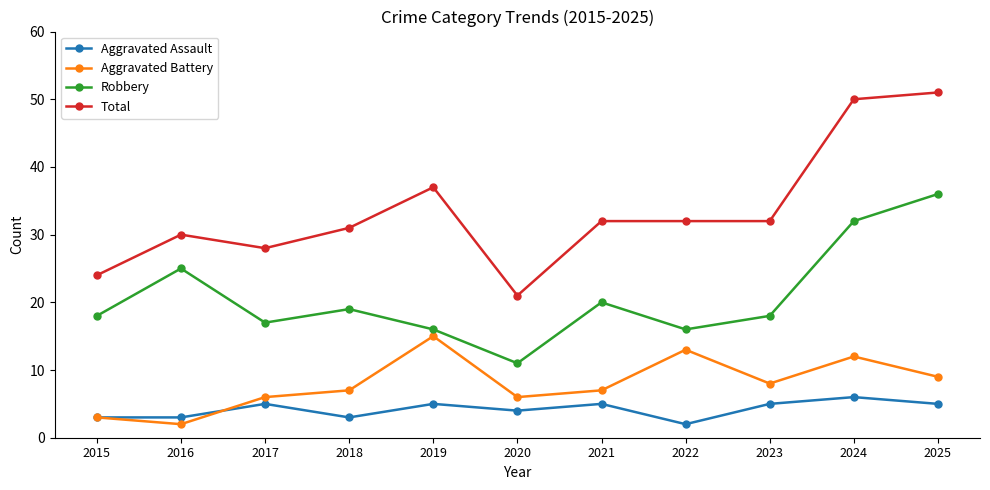

What is the difference between the maximum and minimum values in the Aggravated Battery series?

13